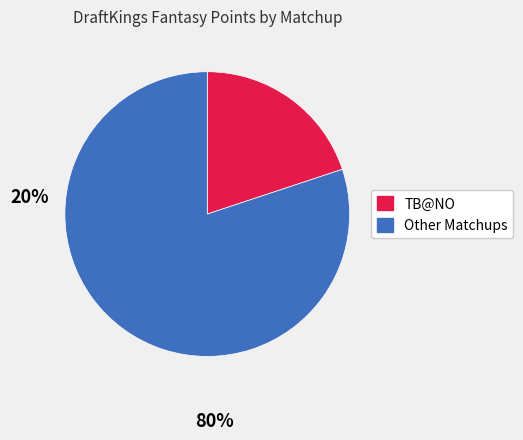

Is there a majority slice in this chart?

Yes